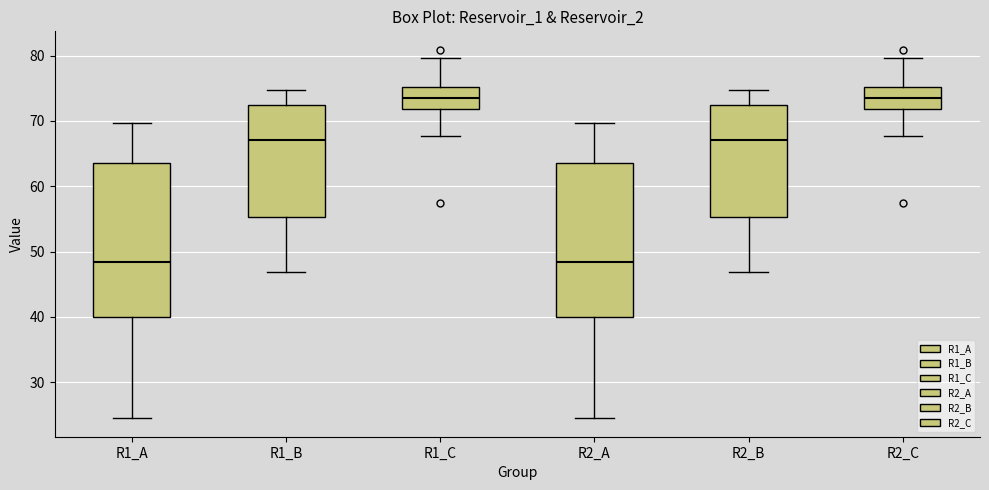

Where is the upper edge of the box for R1_B on the y-axis? The values are not printed on the chart, so give them approximately, as read against the axis.

72